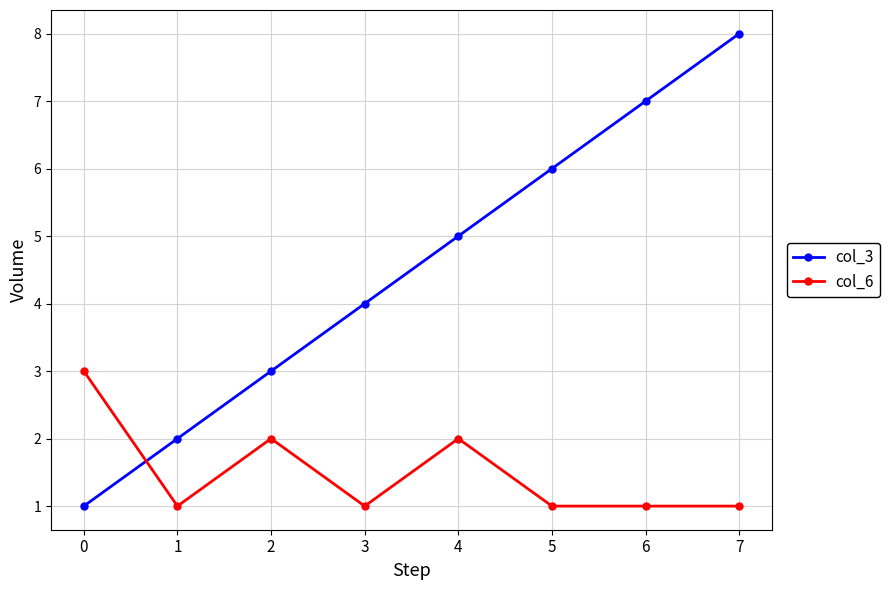

True or false: col_6 and col_3 intersect in this chart.

True